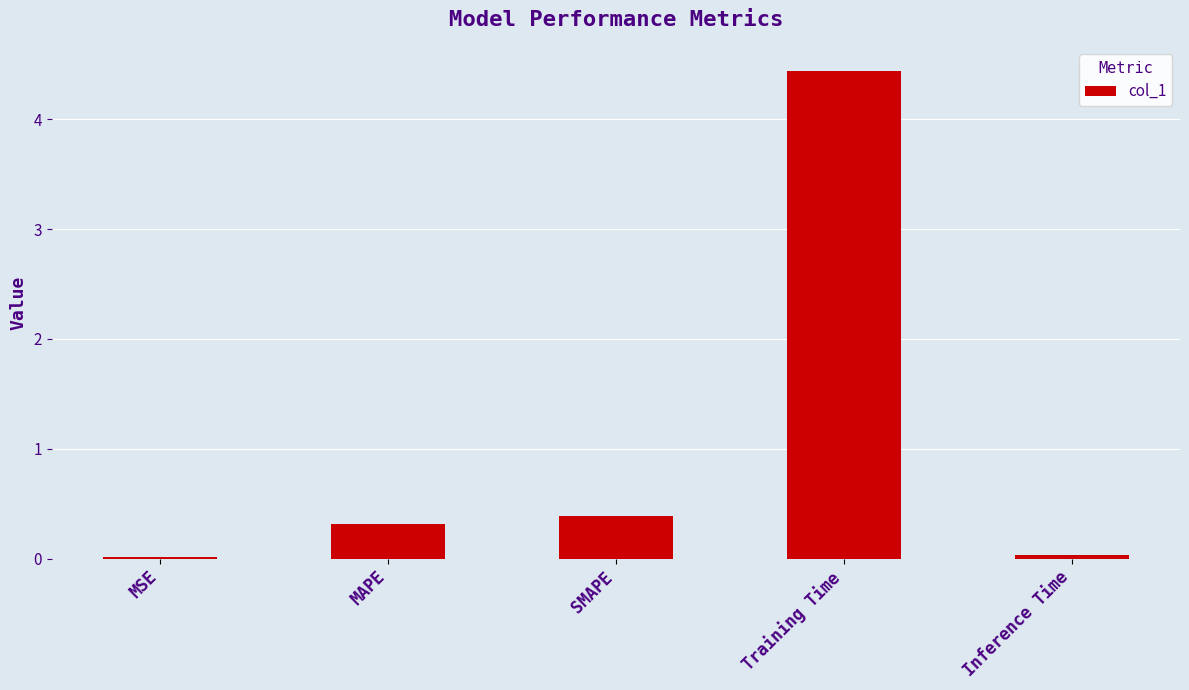

What is the label of the 2nd bar from the right?

Training Time